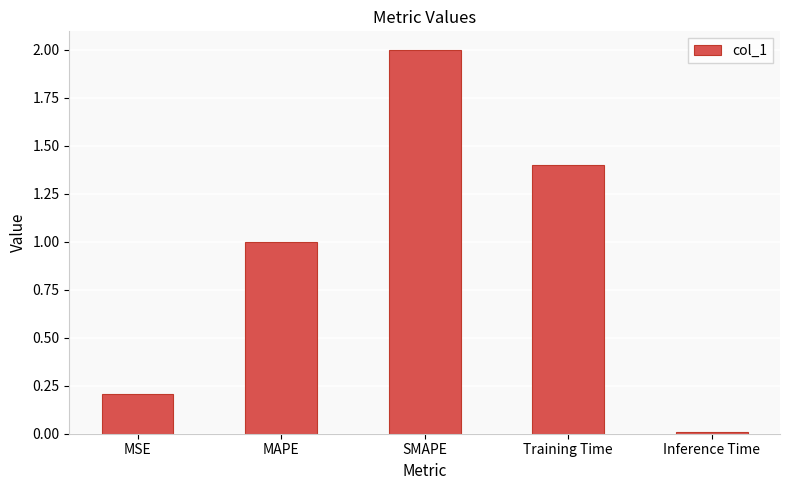

The value at SMAPE is 2.0. True or false?

True